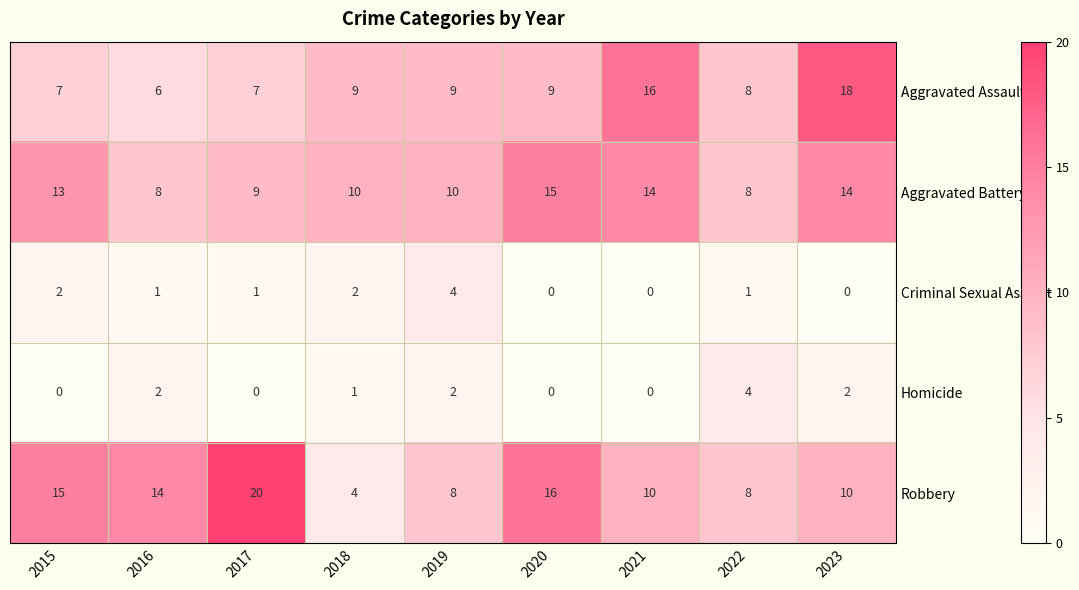

Is it true that Aggravated Battery equals 2 at 2019?

False